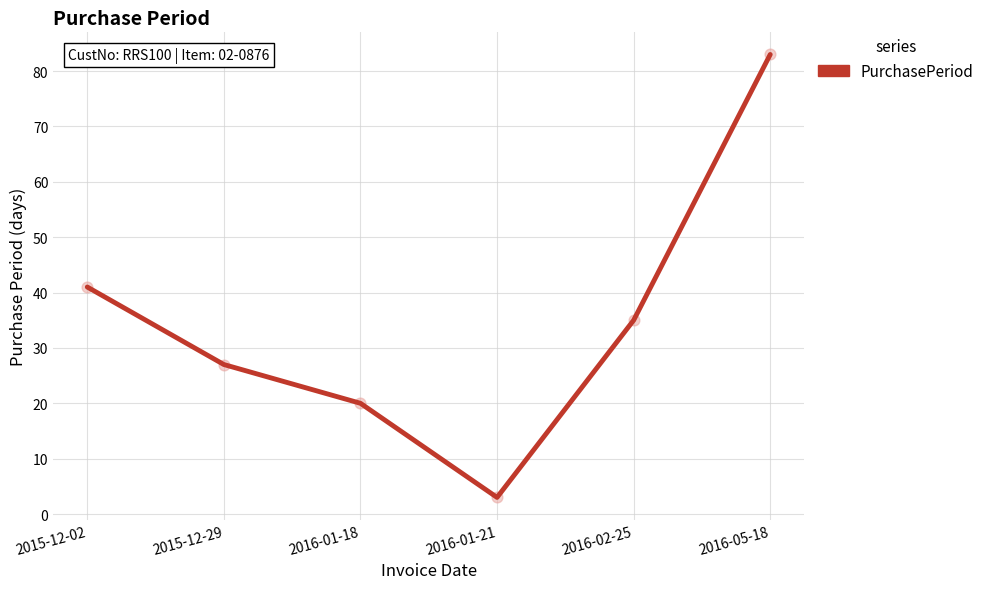

Approximately how many times larger is the value at 2016-01-18 compared to 2016-02-25?

0.6